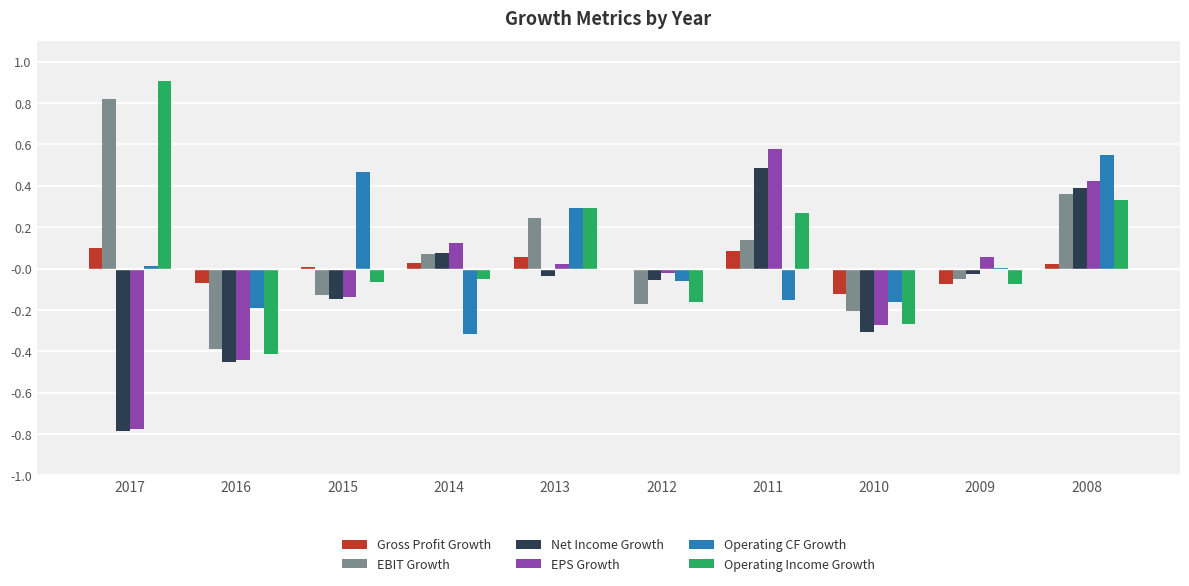

Is it true that EBIT Growth equals -0.1 at 2010?

False